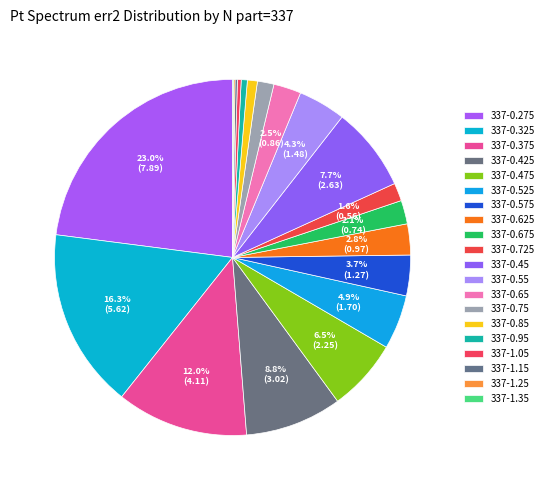

To the nearest percent, what is the combined percentage of 337-0.675 and 337-1.25?

2%